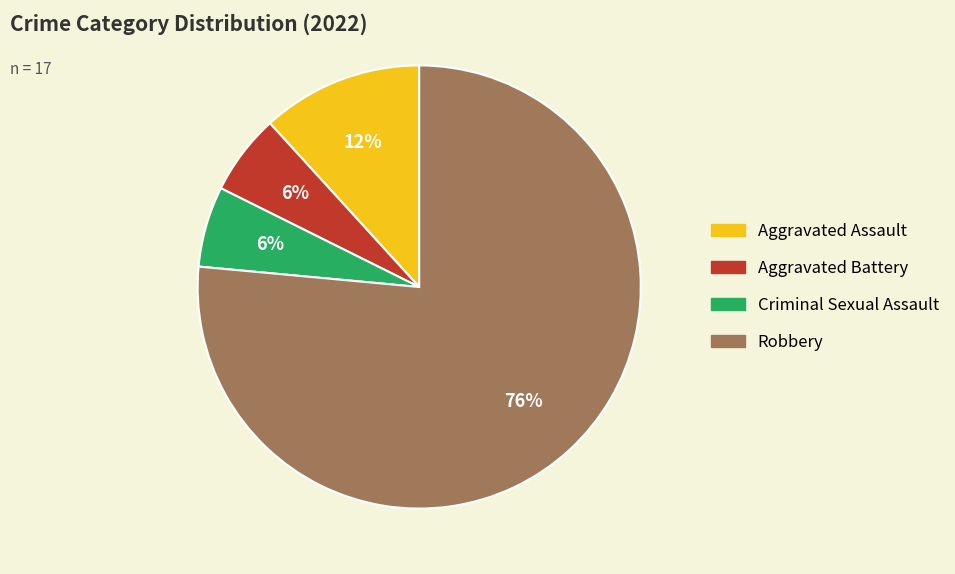

Which slice is the largest?

Robbery